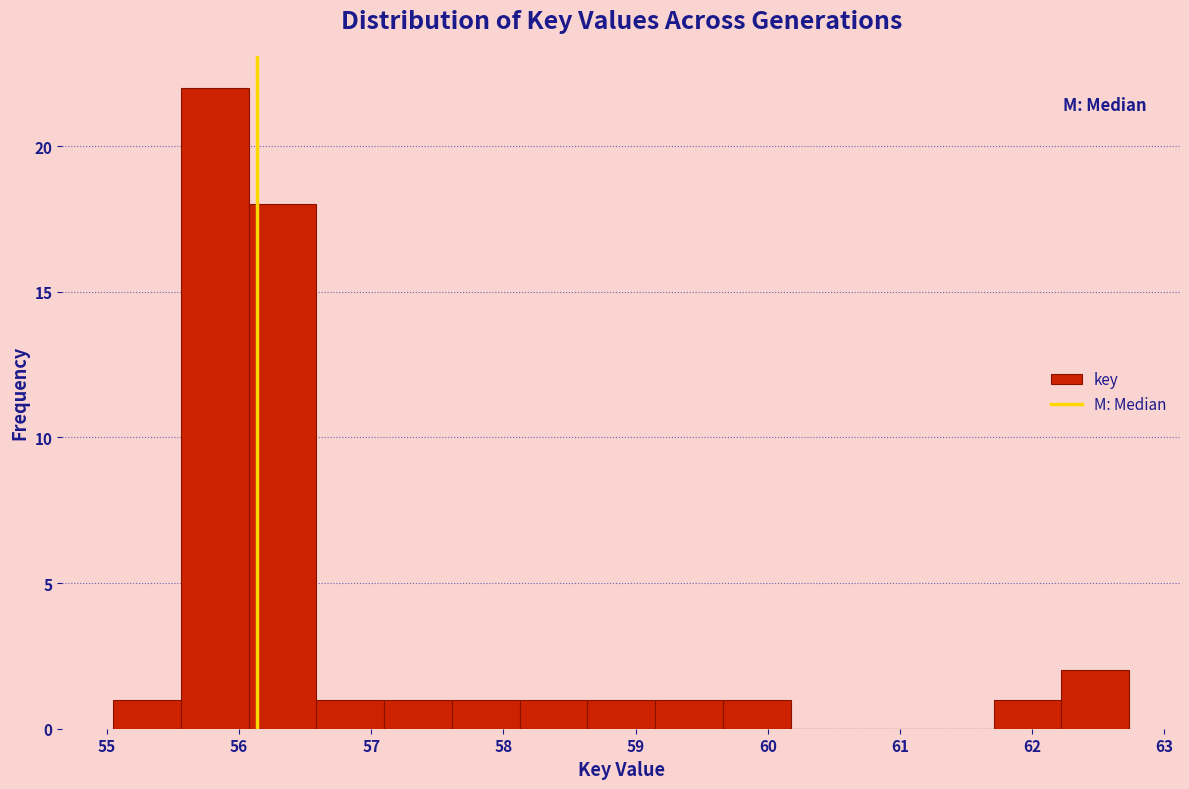

Reading left to right, list every bar in this chart as the range it spans on the x-axis followed by its height. Neither the bar edges nor the heights are printed on the chart, so give them approximately, as read against the axes.

55.0 to 55.6: 1
55.6 to 56.1: 22
56.1 to 56.6: 18
56.6 to 57.1: 1
57.1 to 57.6: 1
57.6 to 58.1: 1
58.1 to 58.6: 1
58.6 to 59.1: 1
59.1 to 59.7: 1
59.7 to 60.2: 1
60.2 to 60.7: 0
60.7 to 61.2: 0
61.2 to 61.7: 0
61.7 to 62.2: 1
62.2 to 62.7: 2